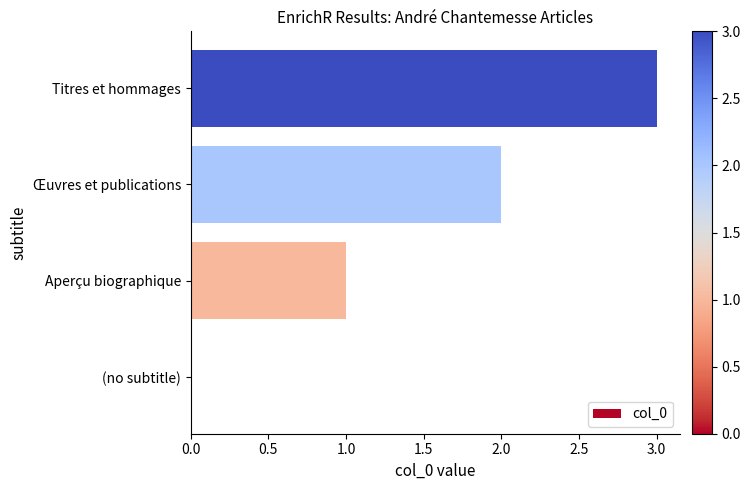

What is the maximum value shown in the chart?

3